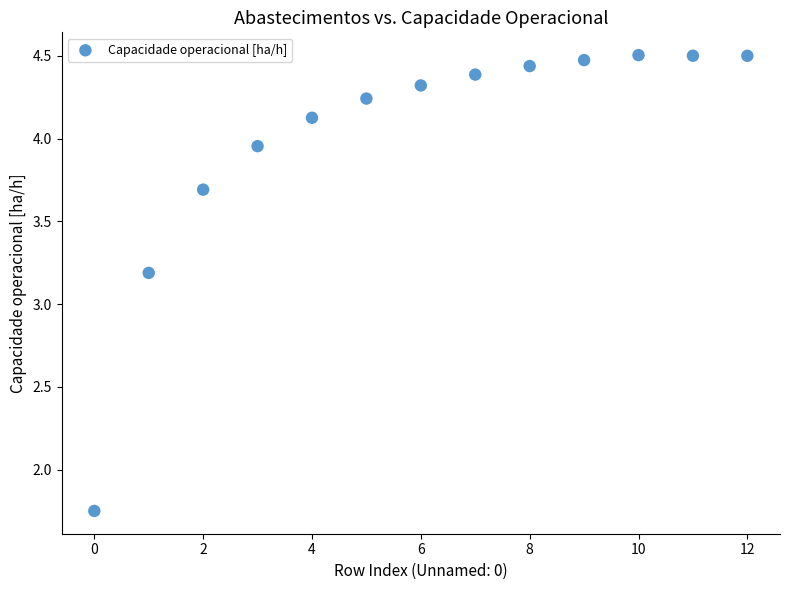

What is the range of Y values (max minus min)?

2.8